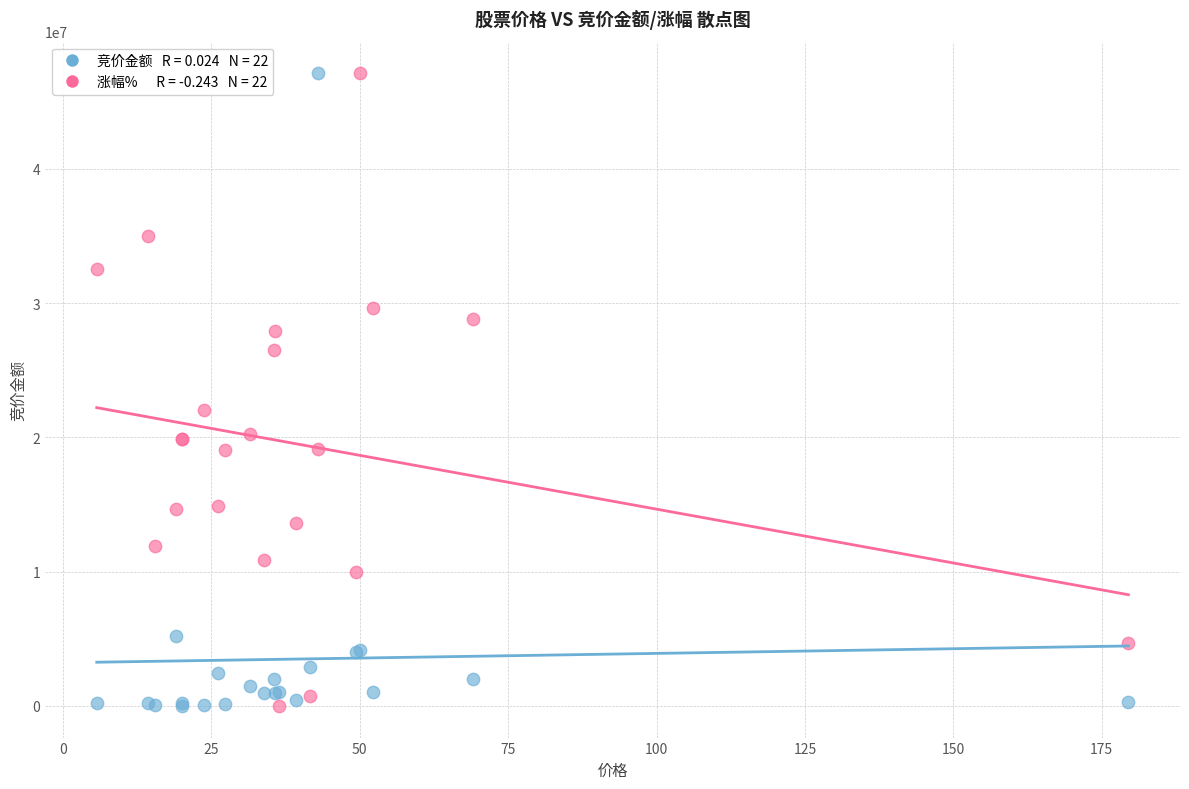

Across all series, what Y value is closest to 23563440?

22008907.5